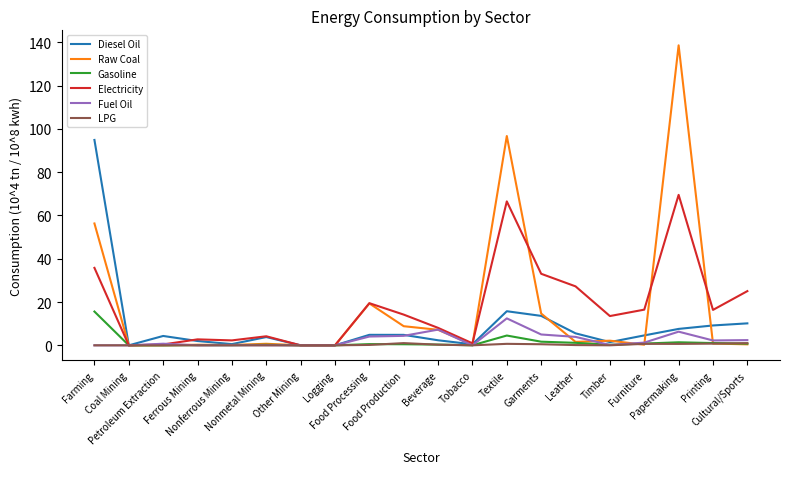

What is the maximum value for Diesel Oil?

94.9